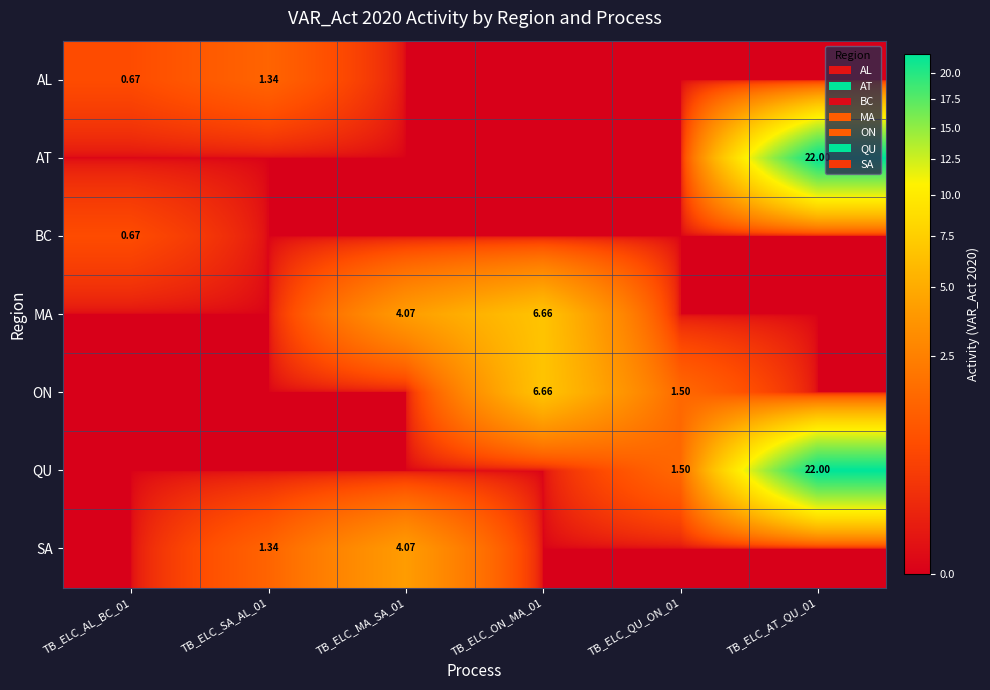

At TB_ELC_AL_BC_01, list the series in order from smallest to largest.

AT, MA, ON, QU, SA, AL, BC